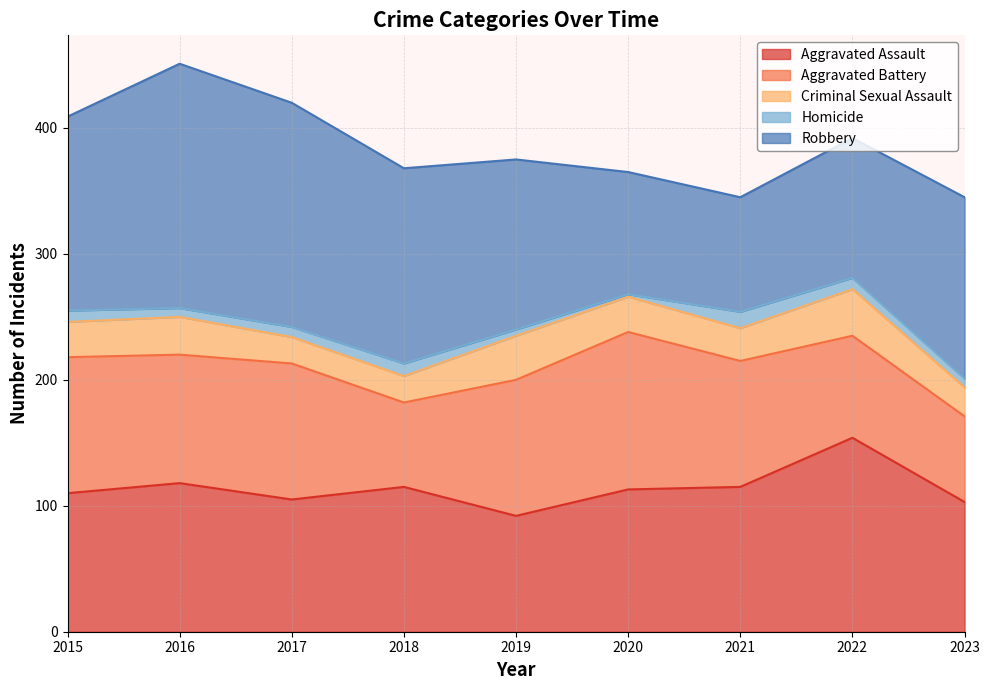

Does the chart display data point markers on the line(s)?

No